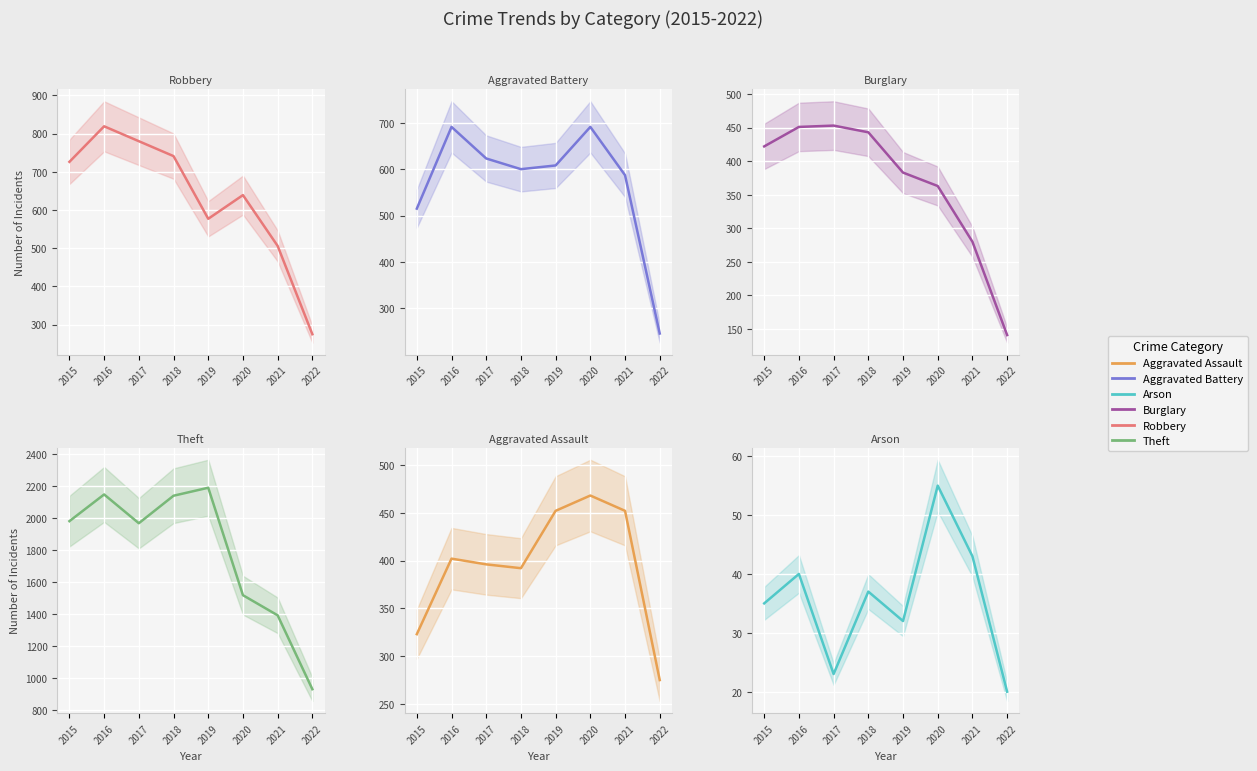

Is it true that Theft equals 2356 at 2020?

False